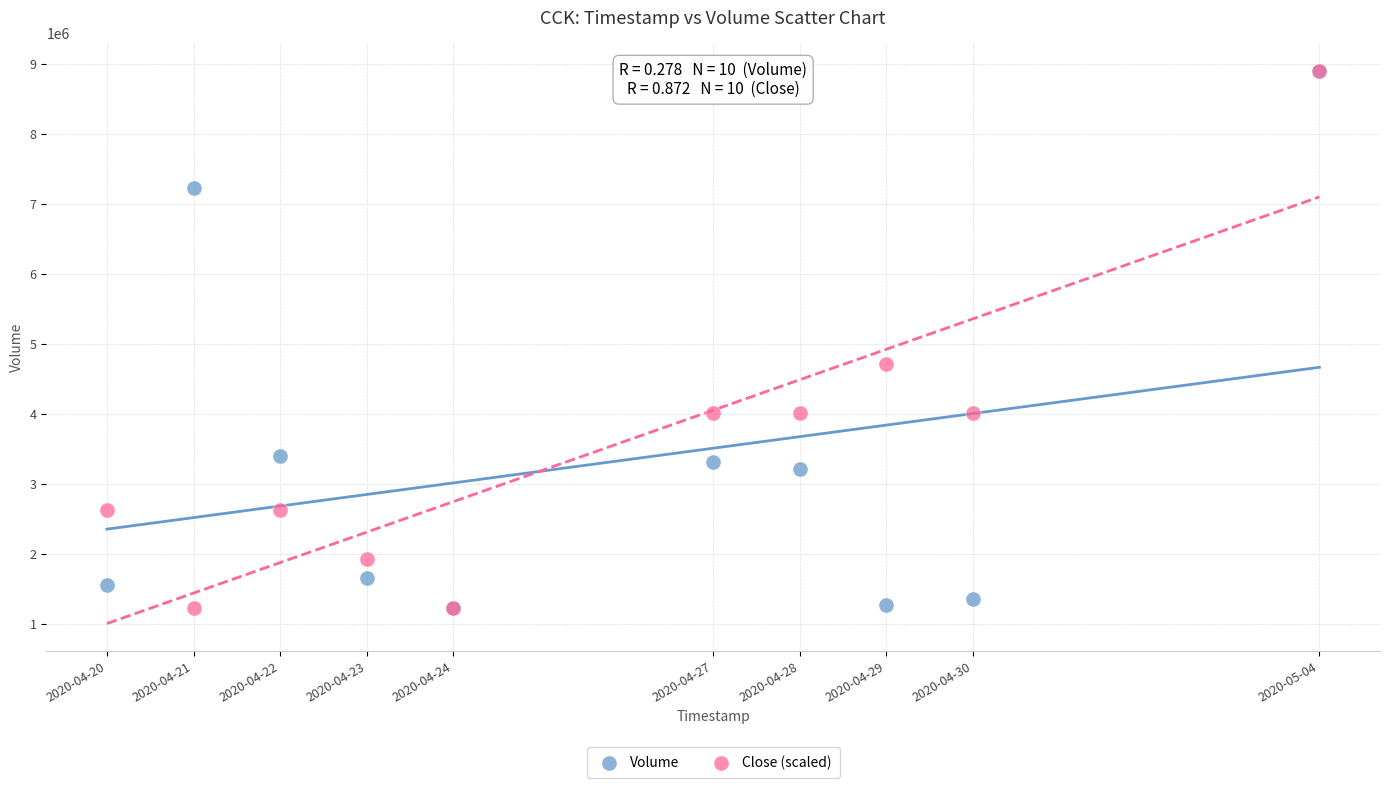

In the Close (scaled) series, what Y value is closest to 5064050?

4715536.4